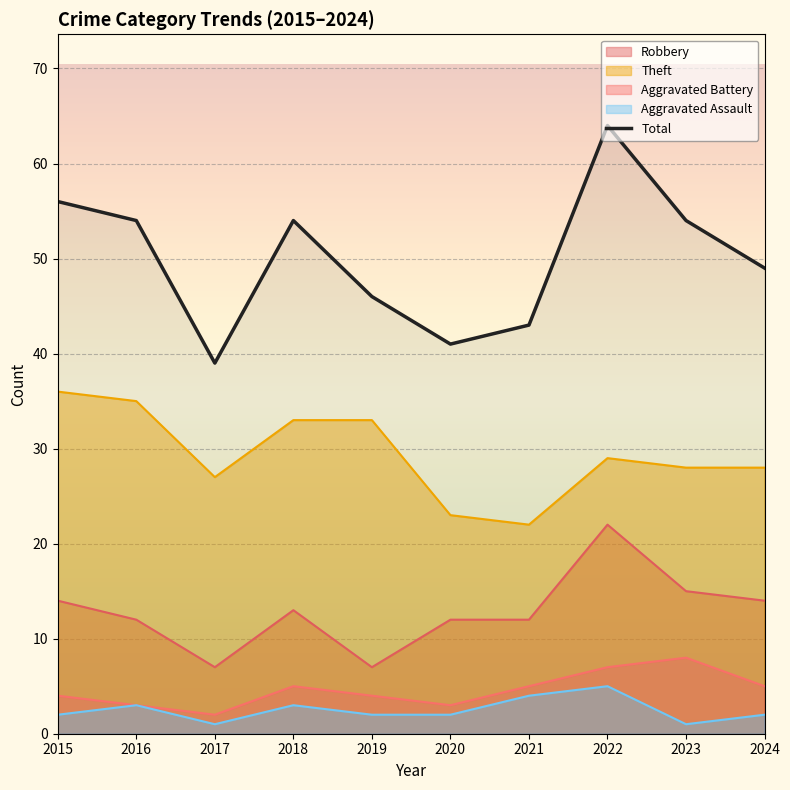

What is the highest value of the Theft series?

36